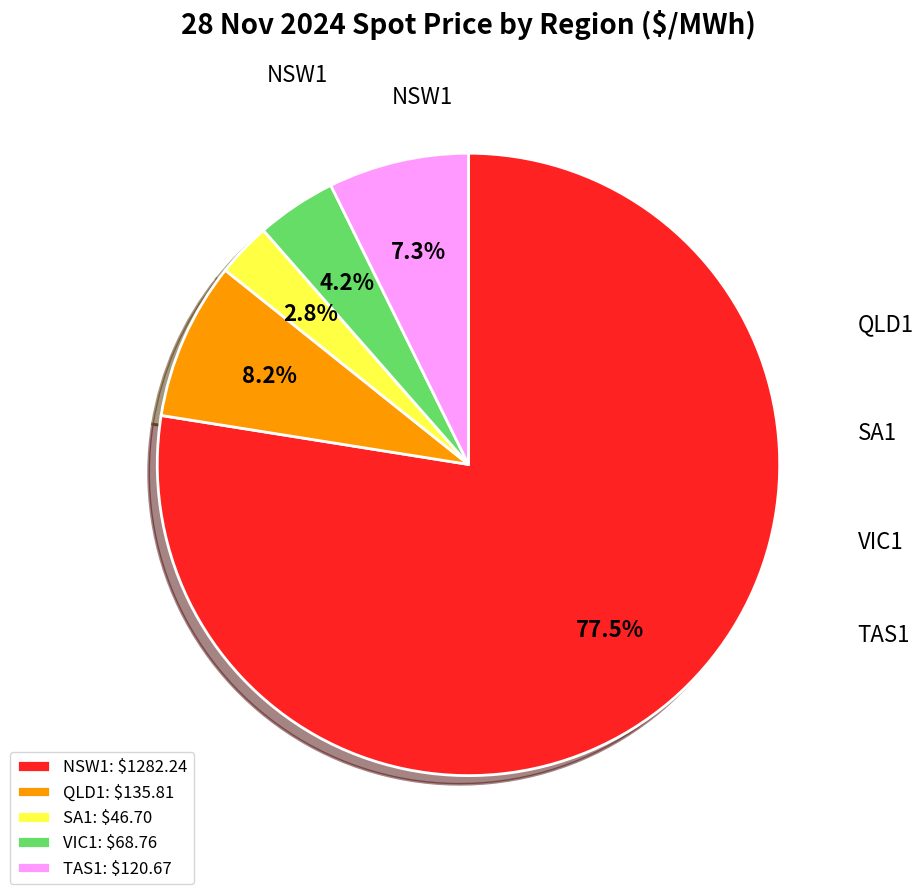

To the nearest percent, what percentage of the pie is TAS1?

7%